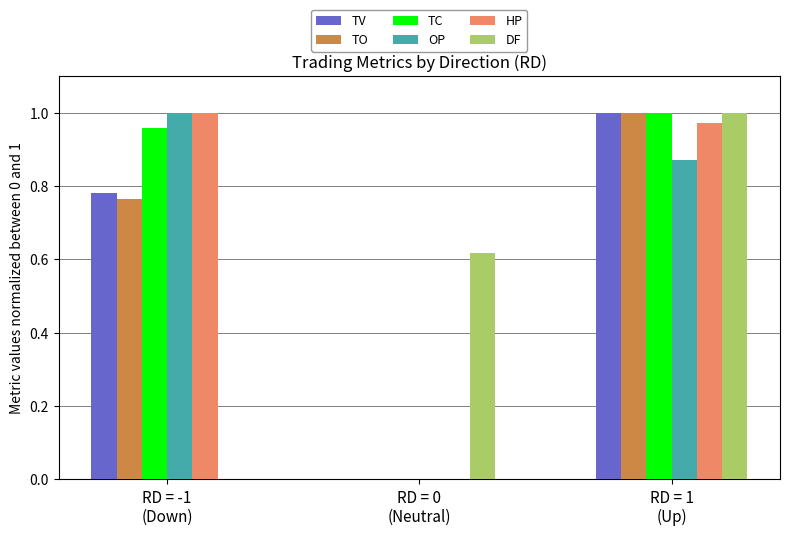

What is the sum of all TO values?

1.8